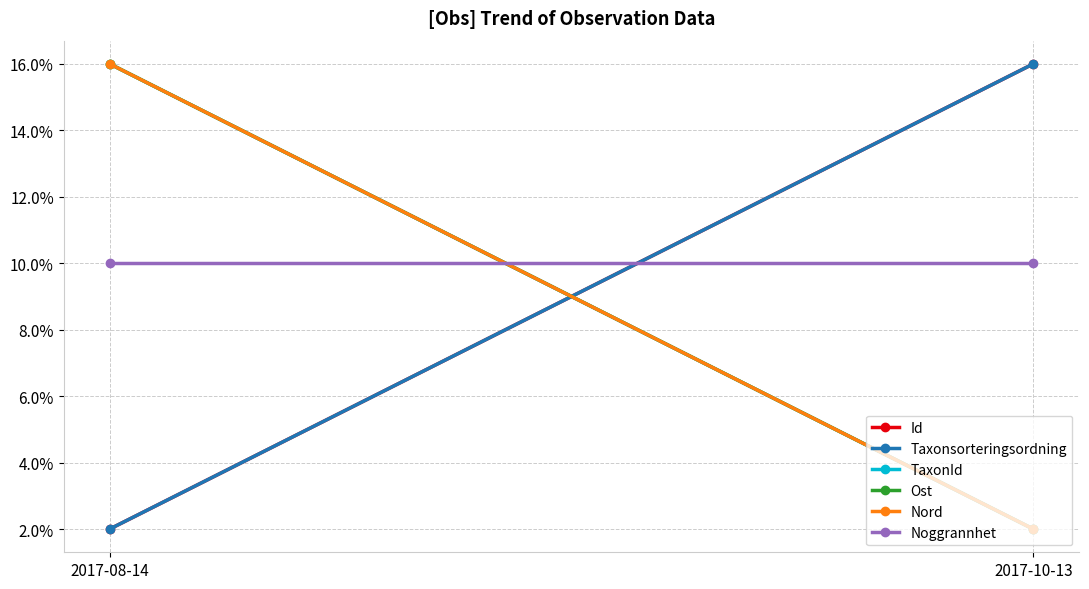

What is the sum of the Noggrannhet values at 2017-10-13 and 2017-08-14?

0.2